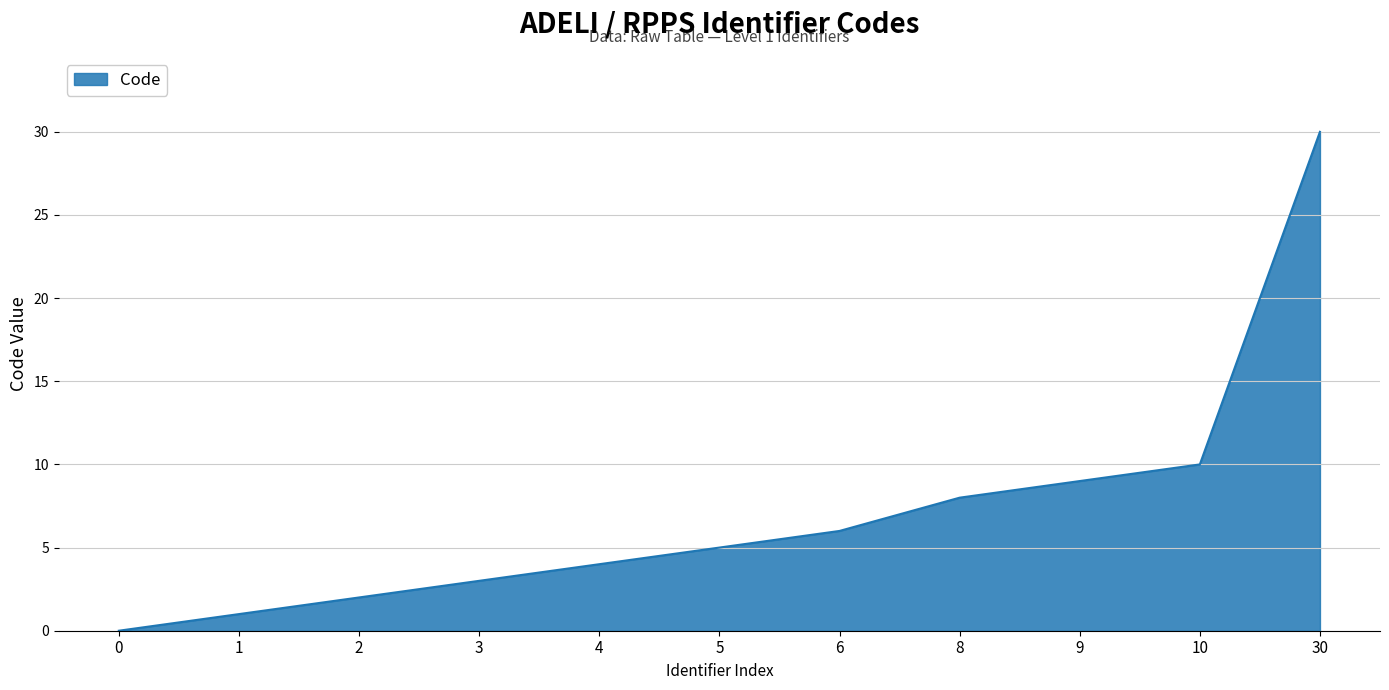

At which label is the value closest to 15?

10